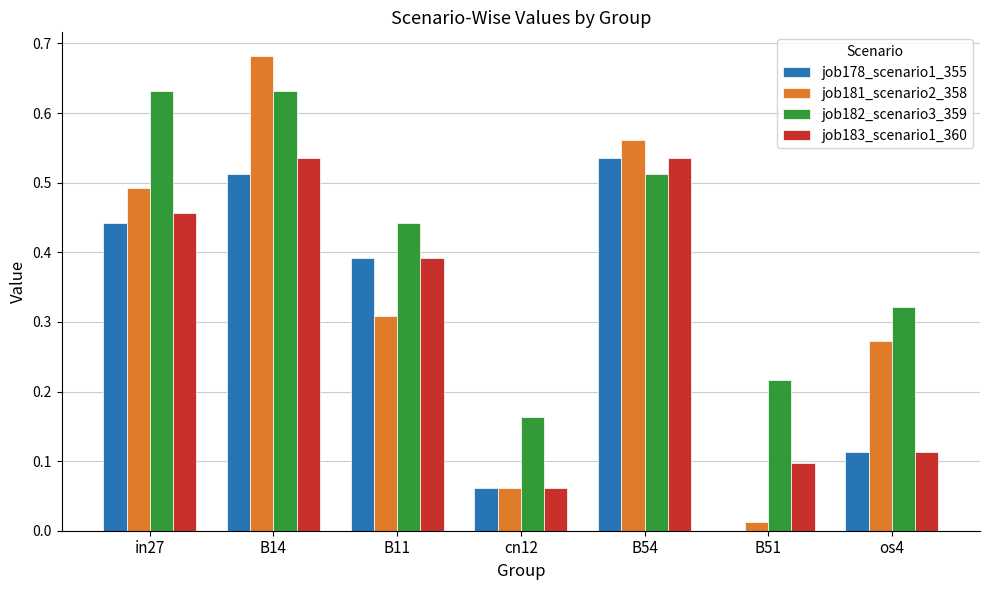

Is it true that job178_scenario1_355 equals 0.1 at os4?

True